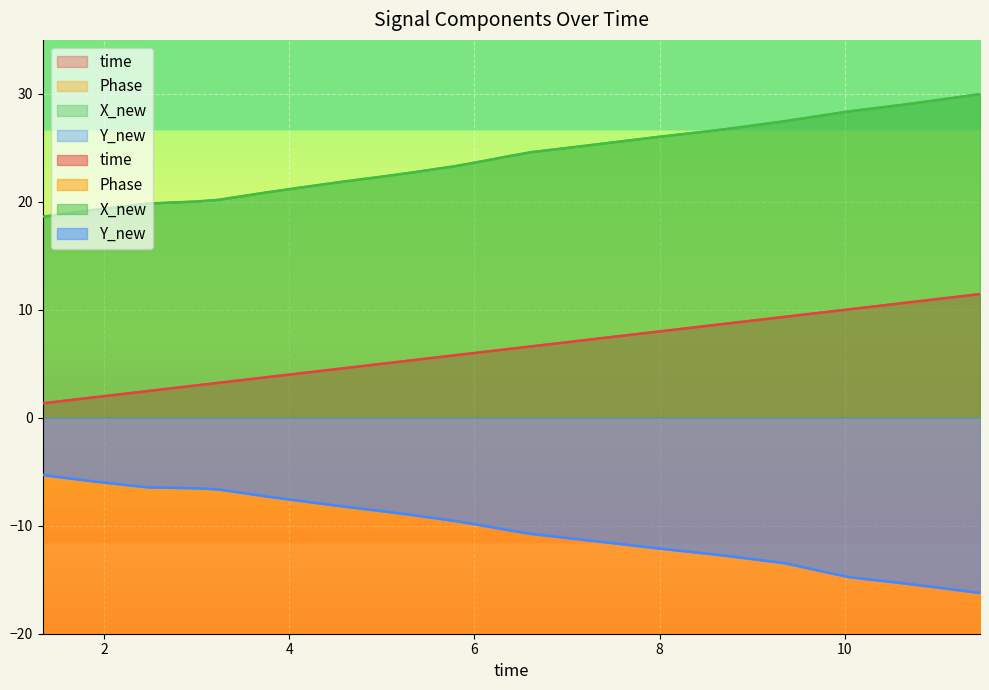

True or false: time has more than 0 points higher than both neighbors.

False